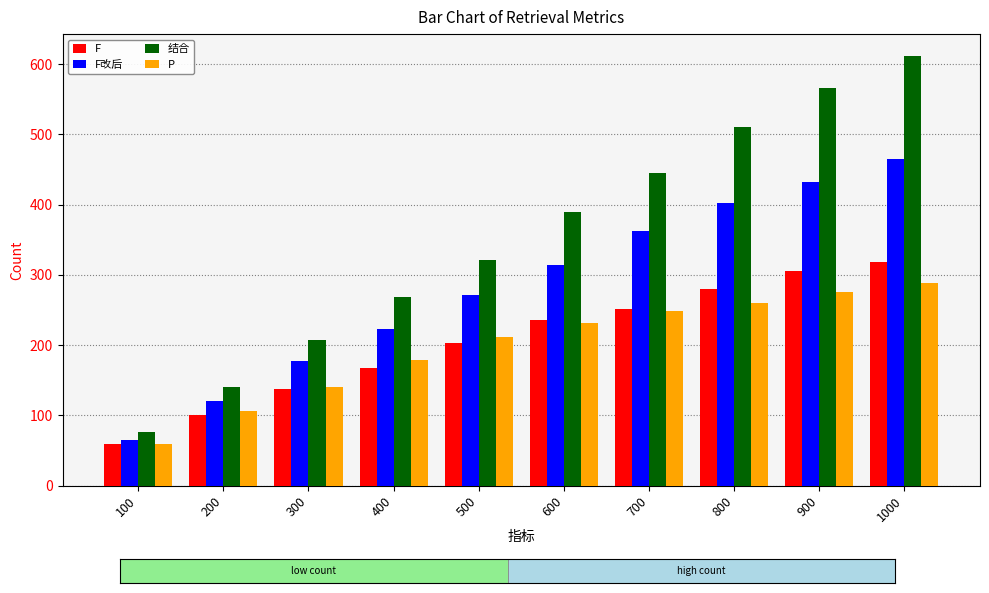

Reading left to right, list all the values displayed in this chart.

F: 60	101	138	167	203	236	252	280	305	319
F改后: 65	121	177	223	272	314	362	403	432	465
结合: 77	140	208	268	321	389	445	510	566	612
P: 59	106	140	179	211	232	248	260	276	289